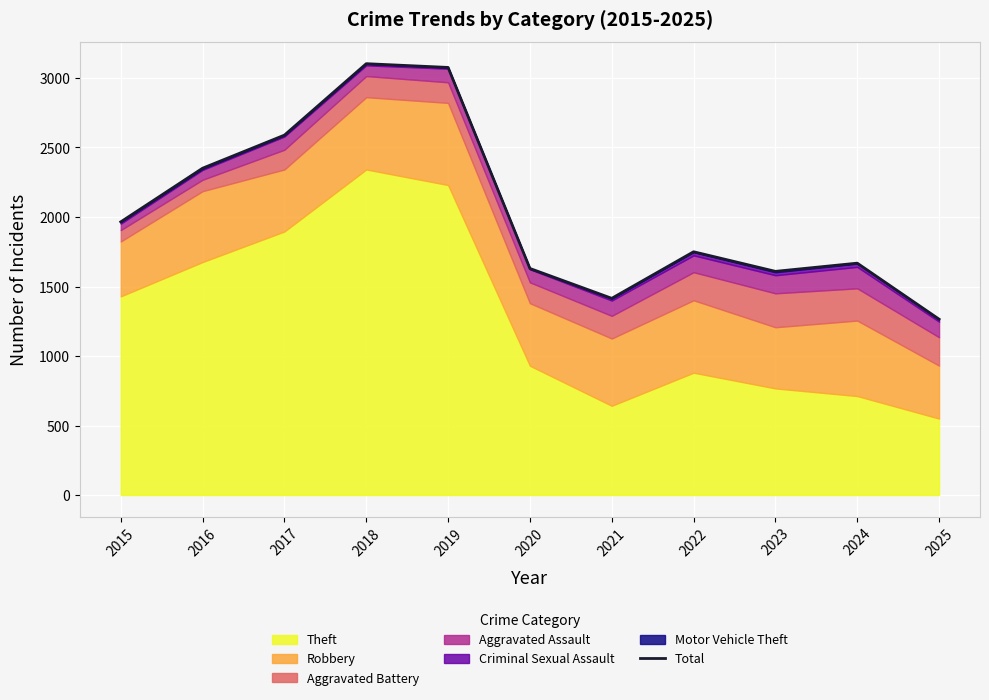

What is the smallest value displayed?

1265